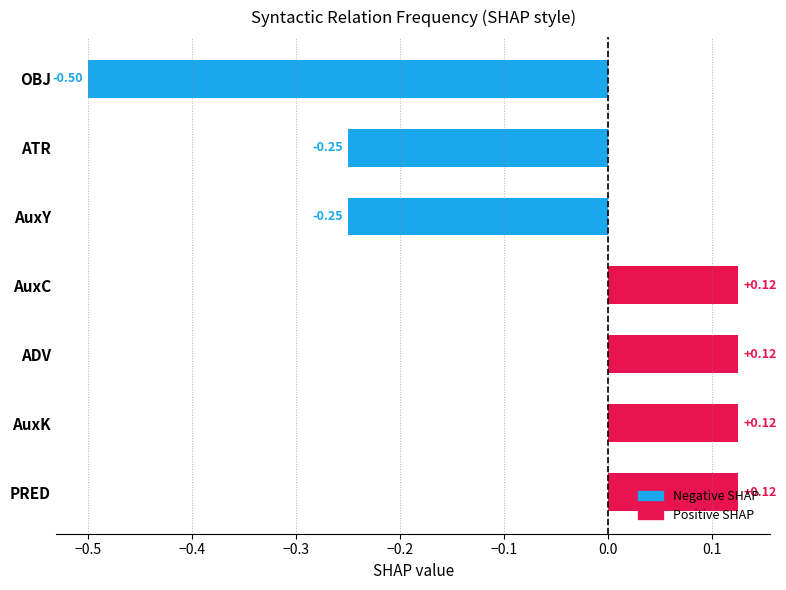

How many bars are there in total?

7